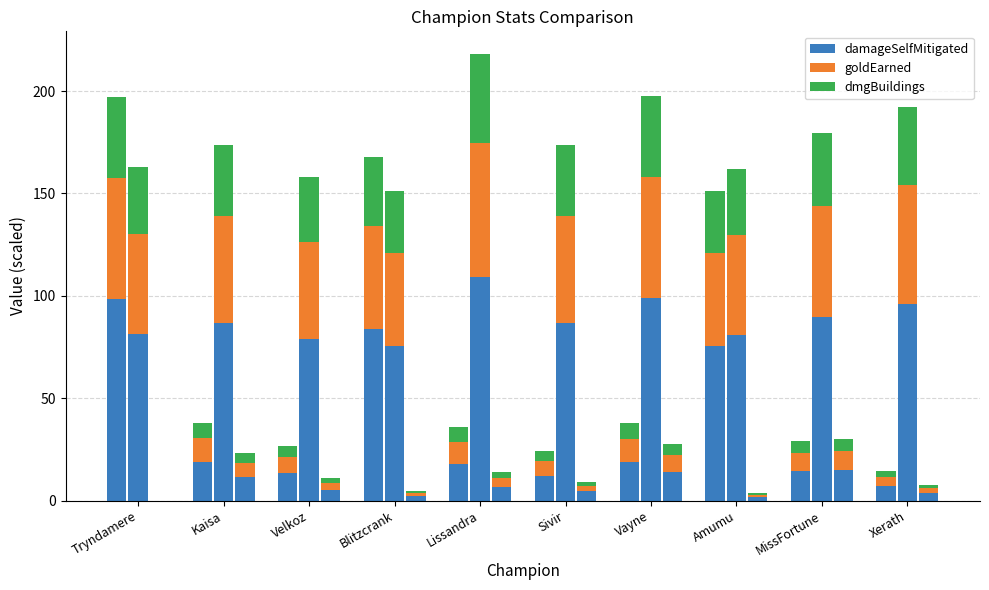

What is the difference between the maximum and minimum values in the goldEarned series?

54.7